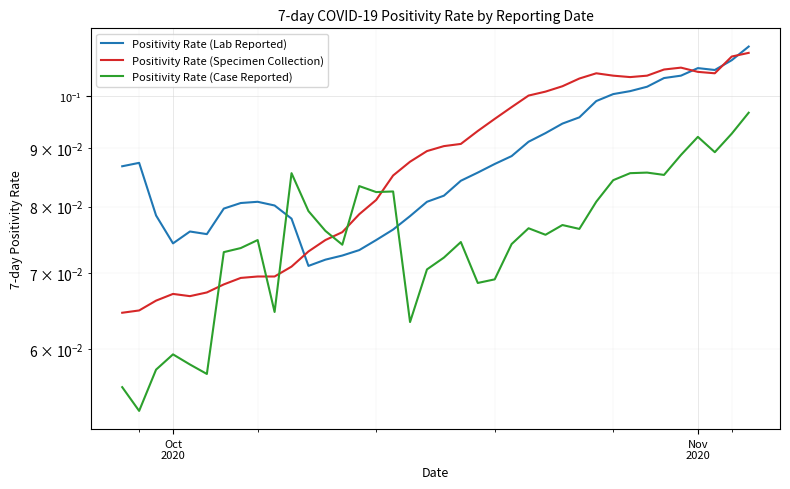

Count the Positivity Rate (Specimen Collection) values in the range 0 to 1.

38